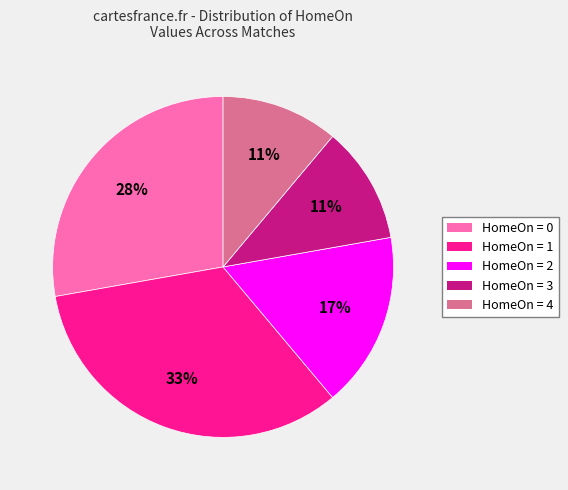

How many slices are in this pie chart?

5